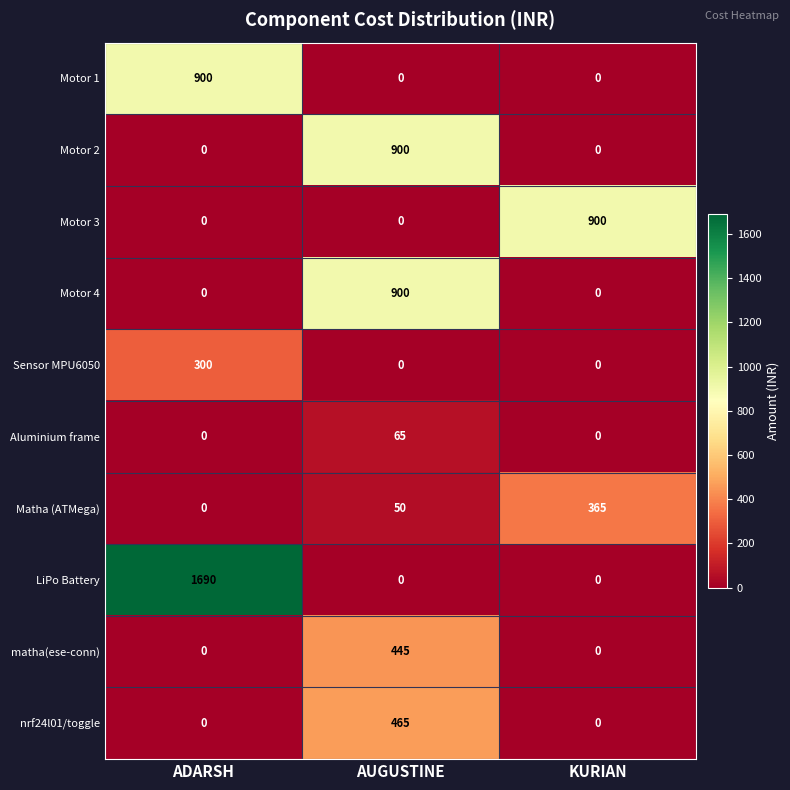

Which label corresponds to the largest value in the chart?

ADARSH